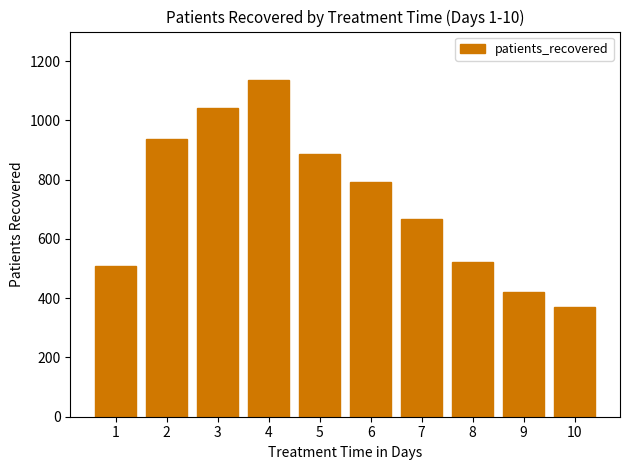

How many values are below 791?

5